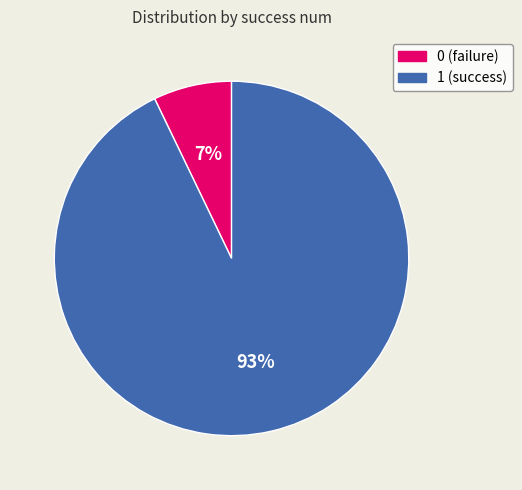

To the nearest percent, what portion does 0 represent?

7%